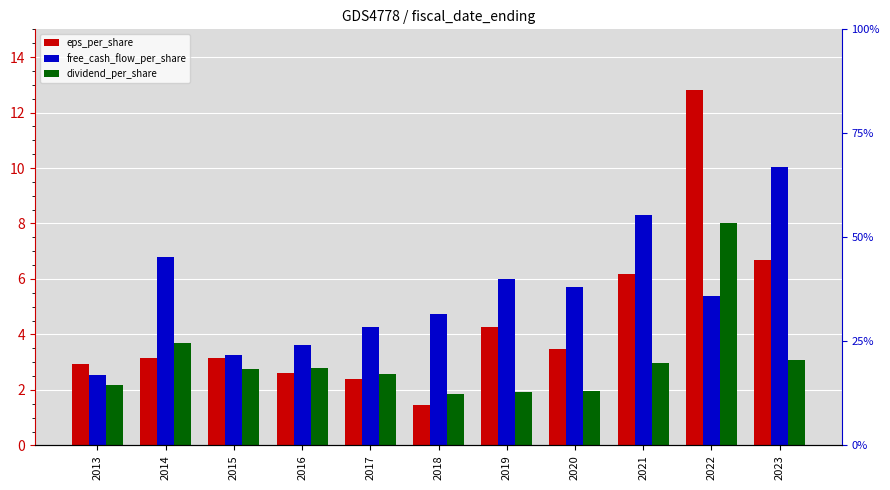

True or false: free_cash_flow_per_share has a value of 5.7 at 2020.

True